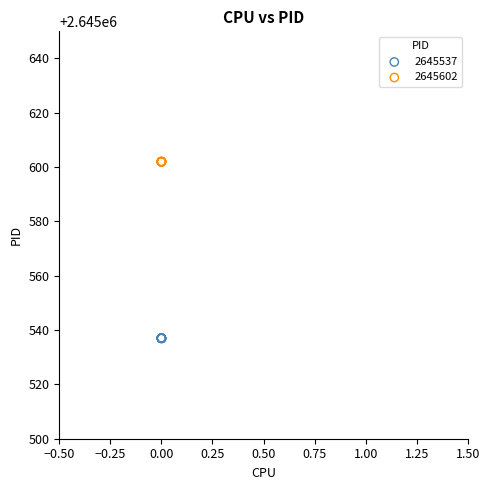

Which series reaches the minimum Y coordinate?

2645537